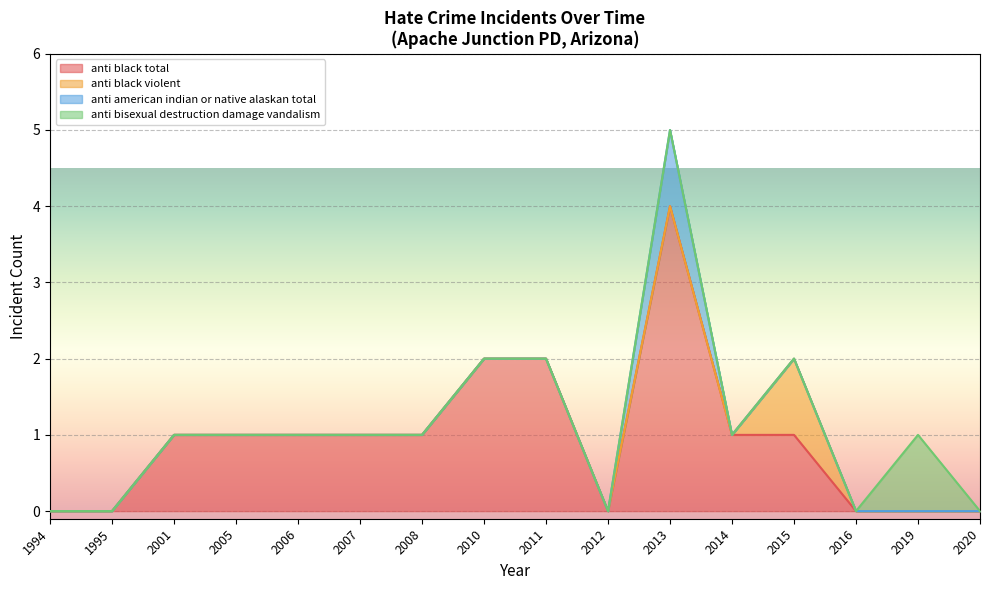

How many lines are shown in the chart?

4